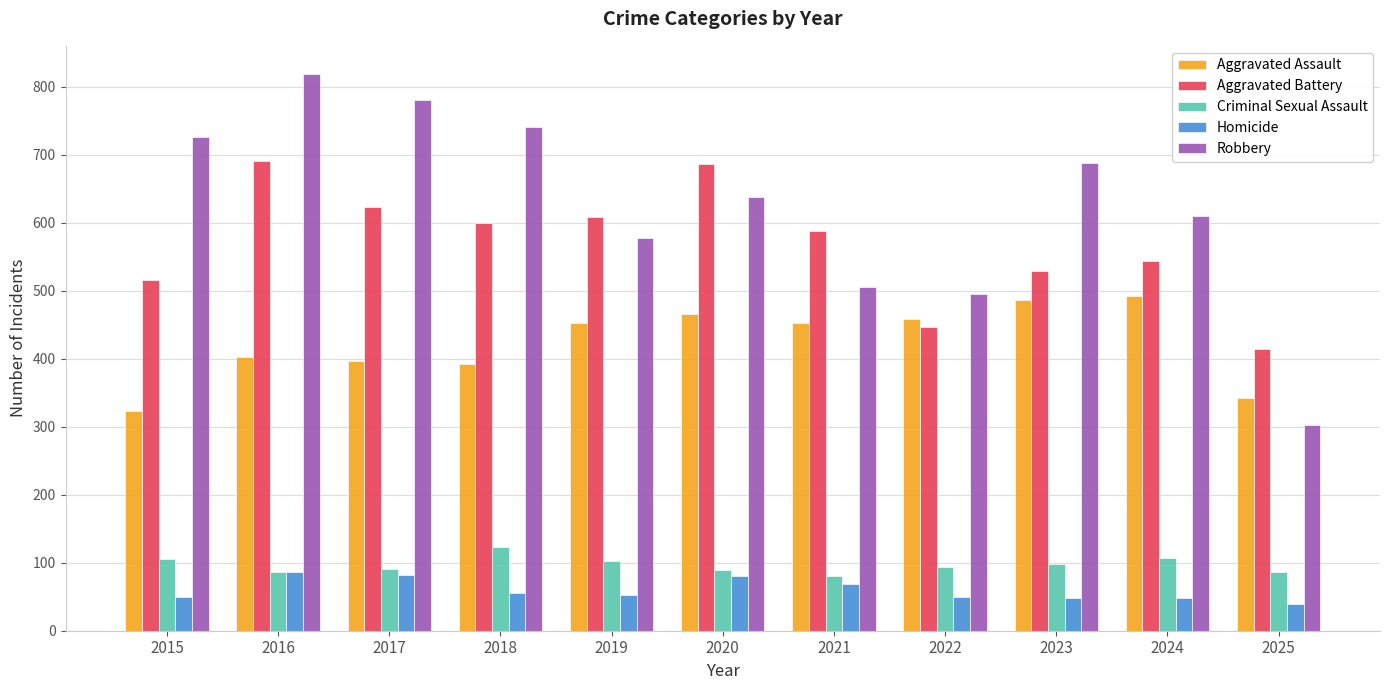

What is the minimum value shown in the chart?

40